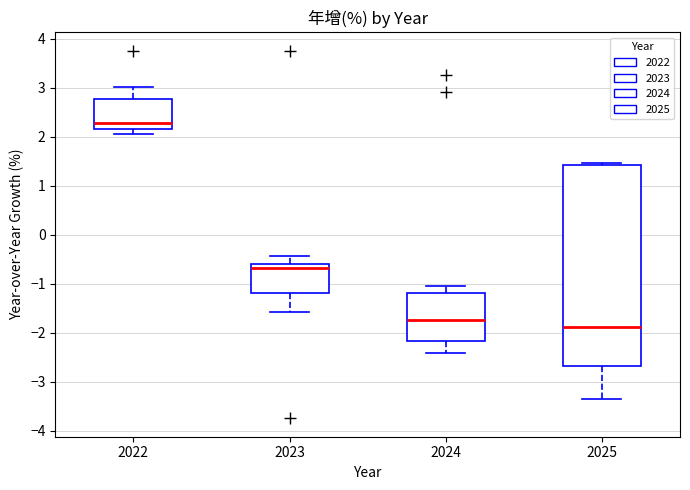

Where does the lower whisker of the box at x = 2025 end on the y-axis? The values are not printed on the chart, so give them approximately, as read against the axis.

-3.3